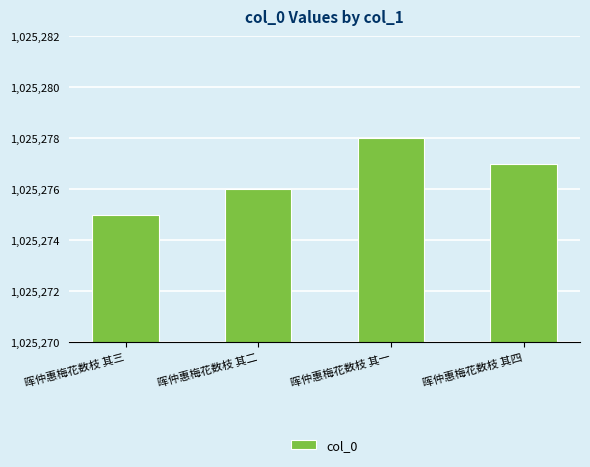

What is the difference between the values at 晖仲惠梅花数枝 其三 and 晖仲惠梅花数枝 其一?

3